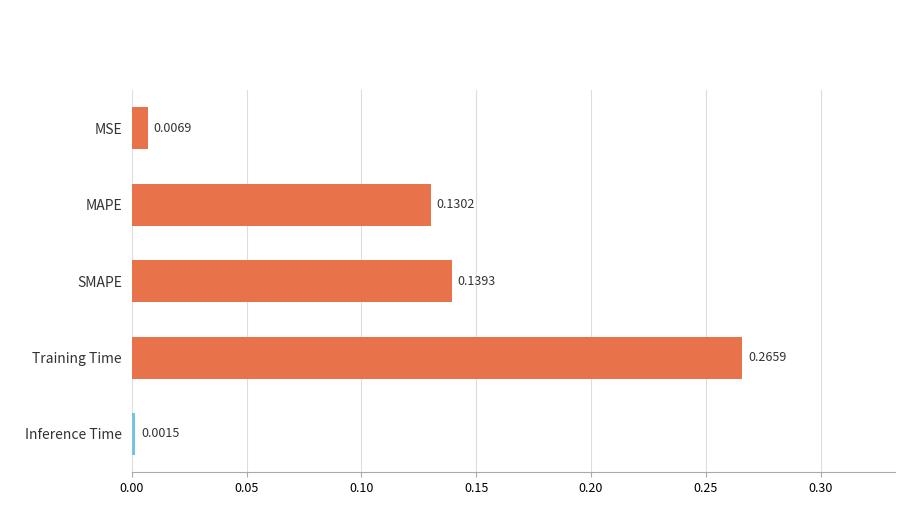

List the labels in order of value, smallest first.

Inference Time, MSE, MAPE, SMAPE, Training Time